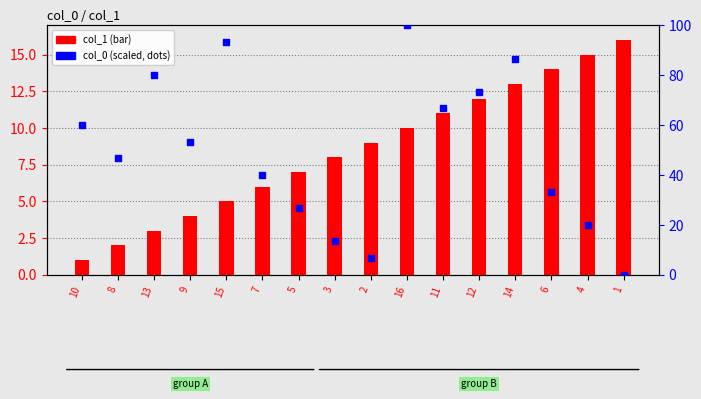

Which series has the largest Y range (max minus min)?

col_0 (scaled)